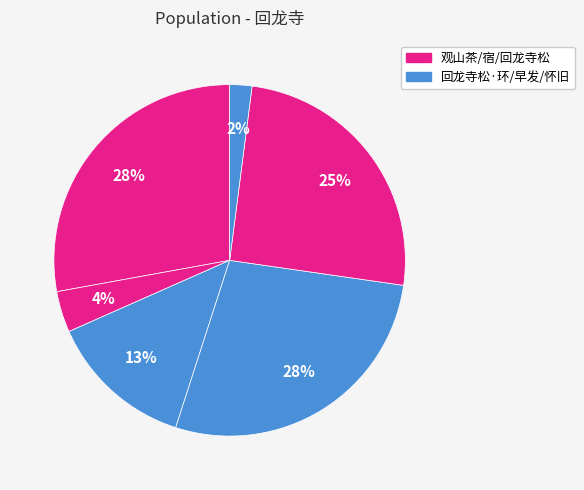

Is there any slice that represents more than half of the pie?

No